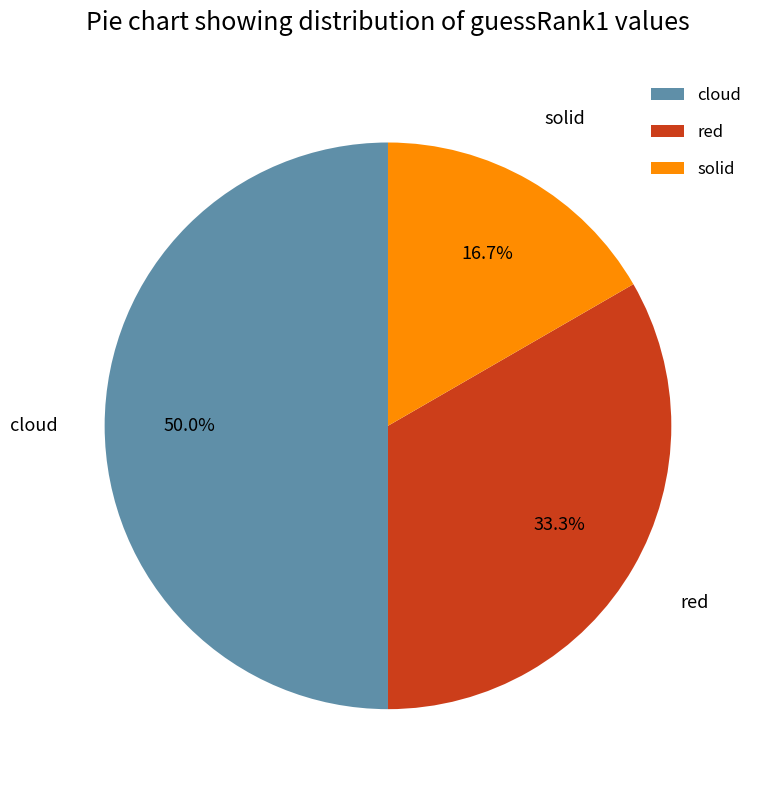

Which category has the biggest portion of the pie?

cloud